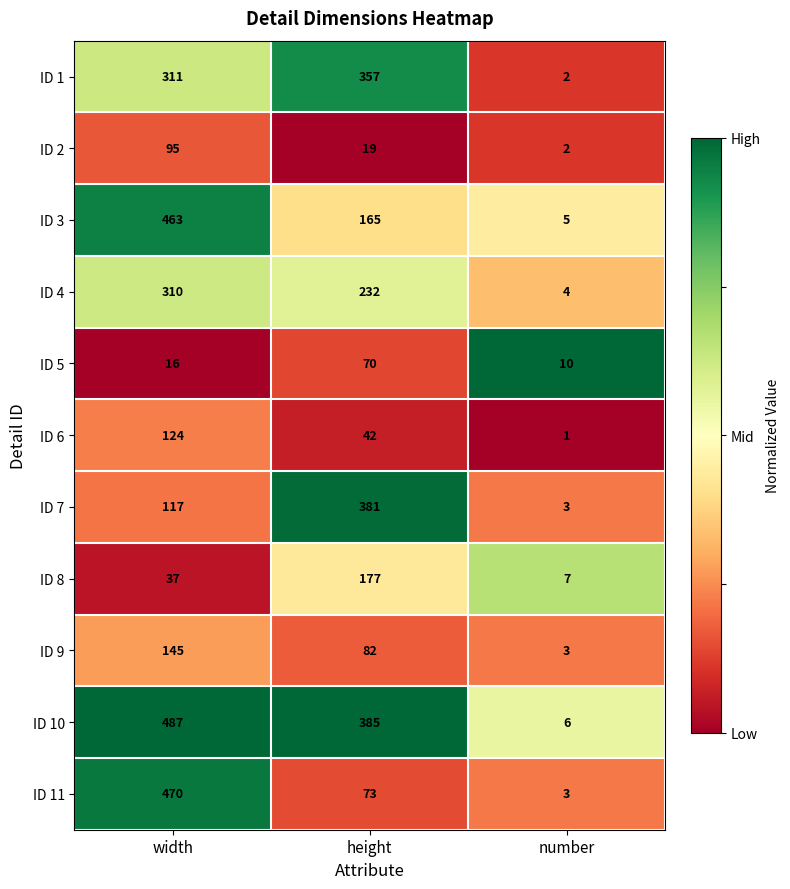

Between width and number, which series saw the biggest shift?

ID 10